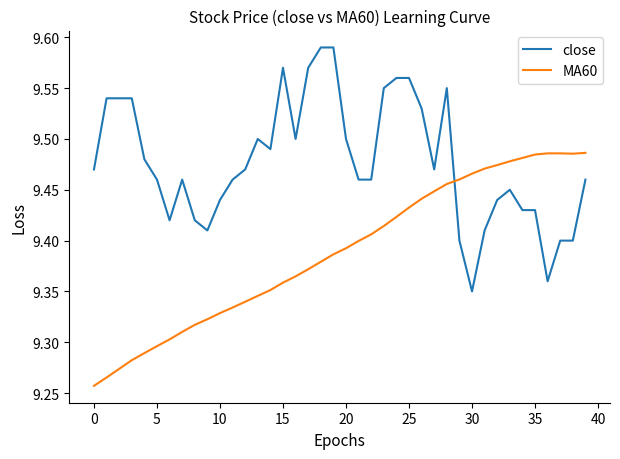

Which series has the largest total across all categories?

close